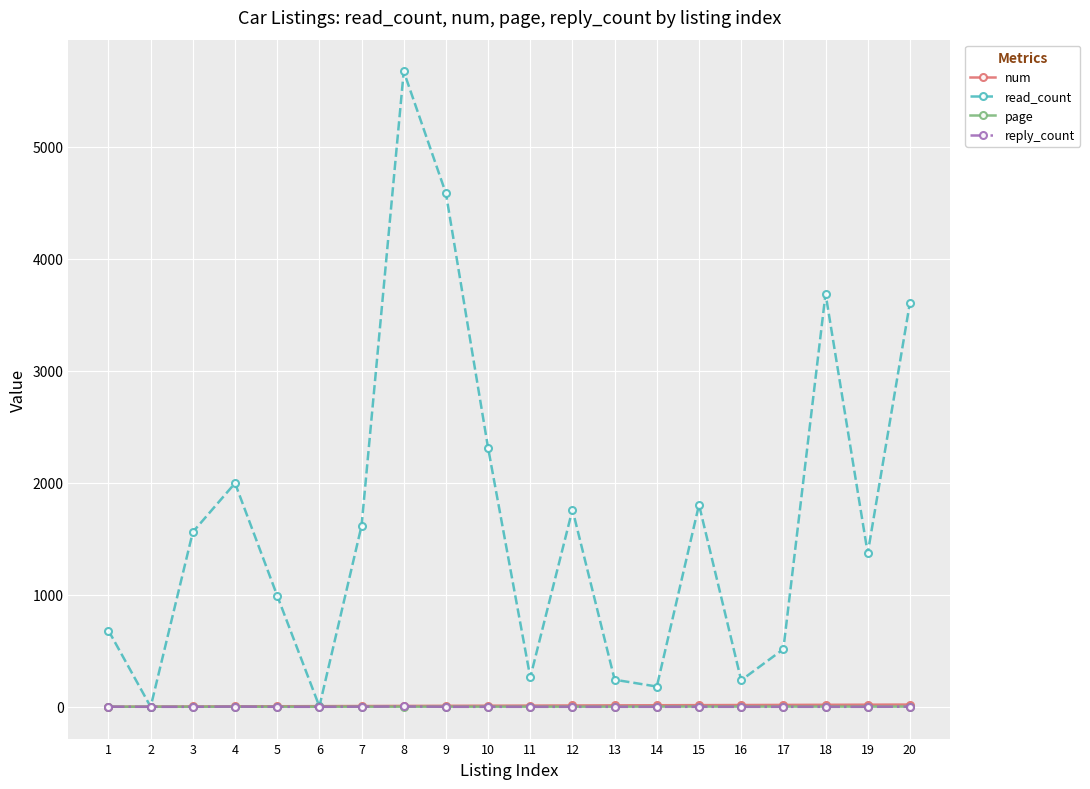

Which series has the largest total across all categories?

read_count